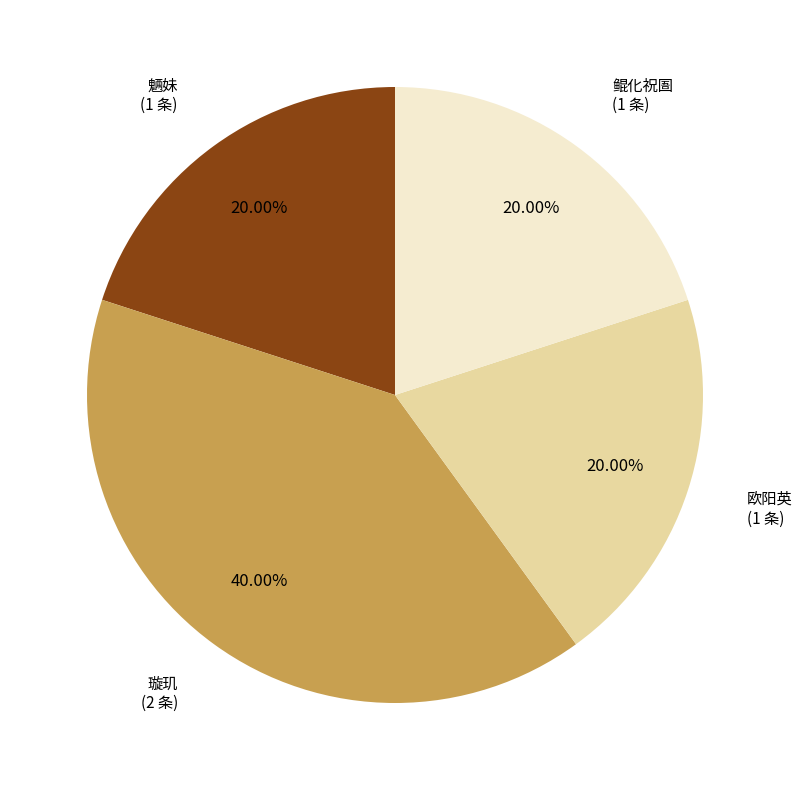

Does any single category account for the majority?

No